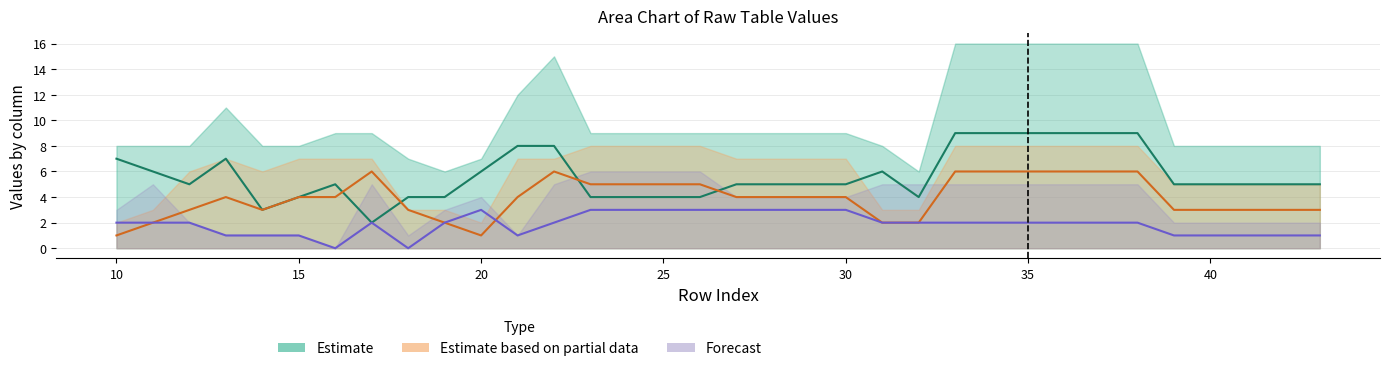

How many data points in col_5 are less than 4?

14